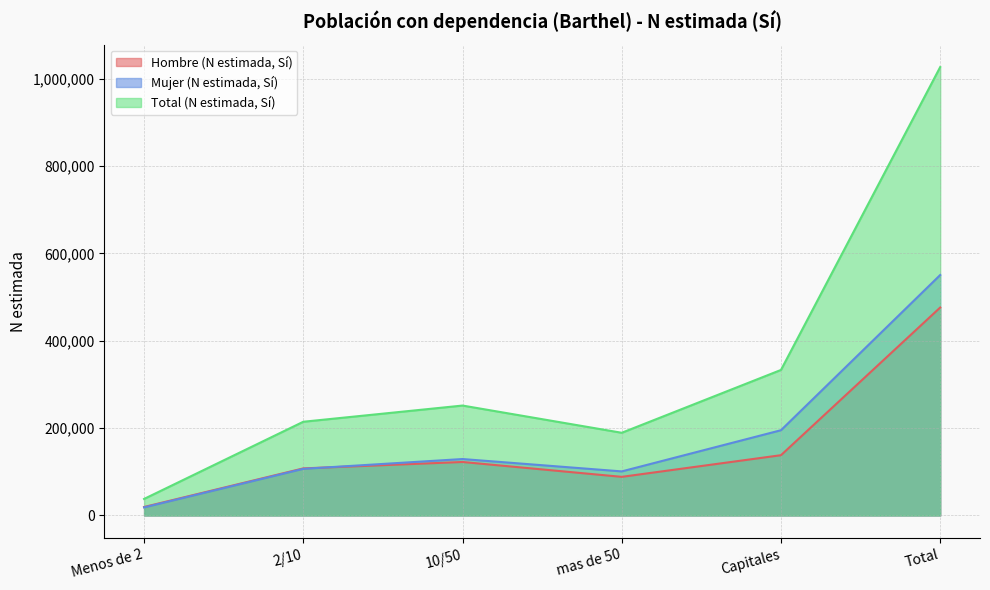

Reading left to right, extract all data points from this chart.

Hombre (N estimada, Sí): Menos de 2=19418	2/10=107800	10/50=122456	mas de 50=88430	Capitales=137998	Total=476102
Mujer (N estimada, Sí): Menos de 2=18470	2/10=106775	10/50=129206	mas de 50=100896	Capitales=195178	Total=550525
Total (N estimada, Sí): Menos de 2=37888	2/10=214575	10/50=251662	mas de 50=189326	Capitales=333176	Total=1026627